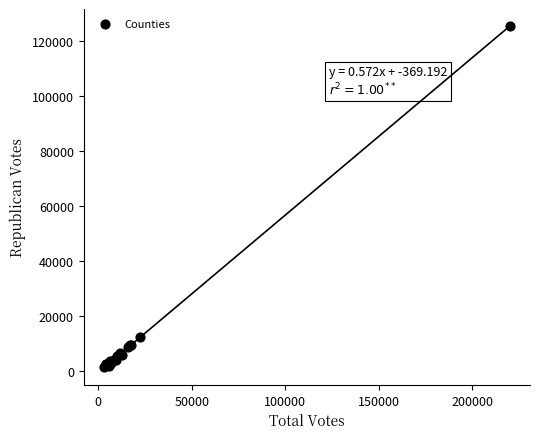

What Y value in the scatter plot is closest to 63633?

12432